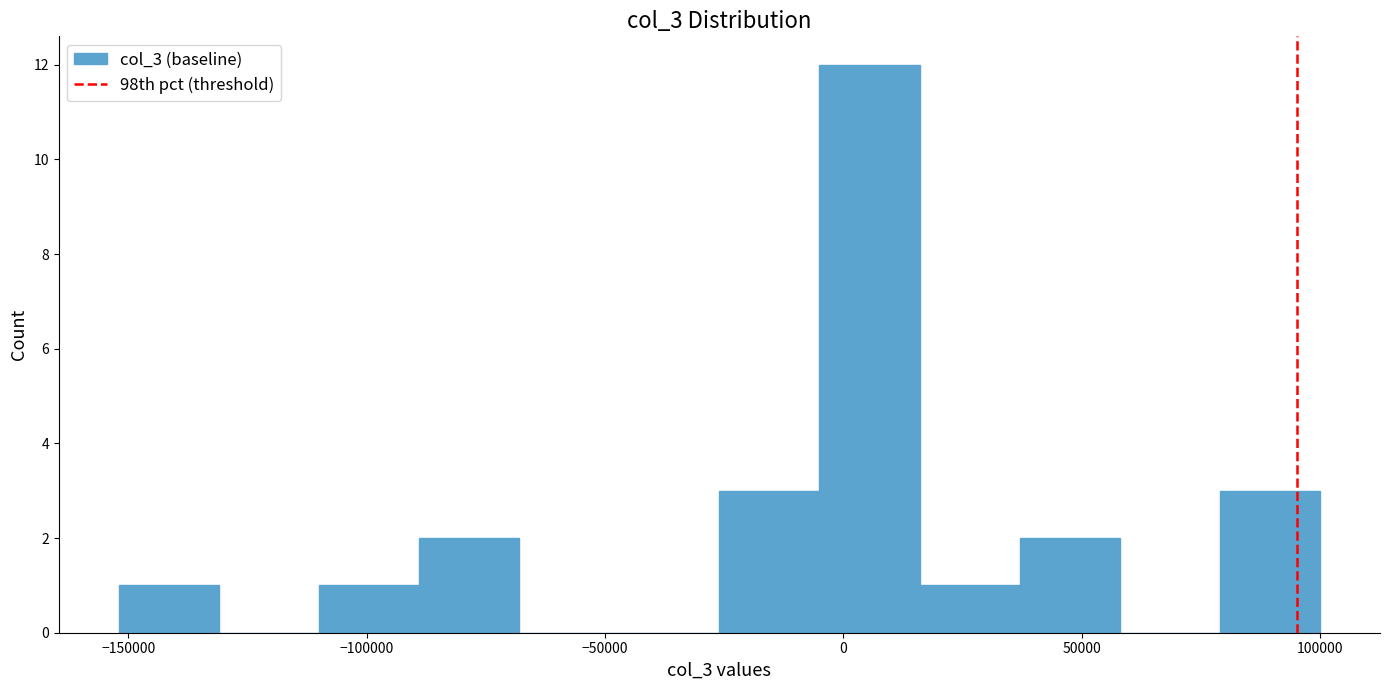

Which range on the x-axis has the tallest bar?

-5000 to 16000